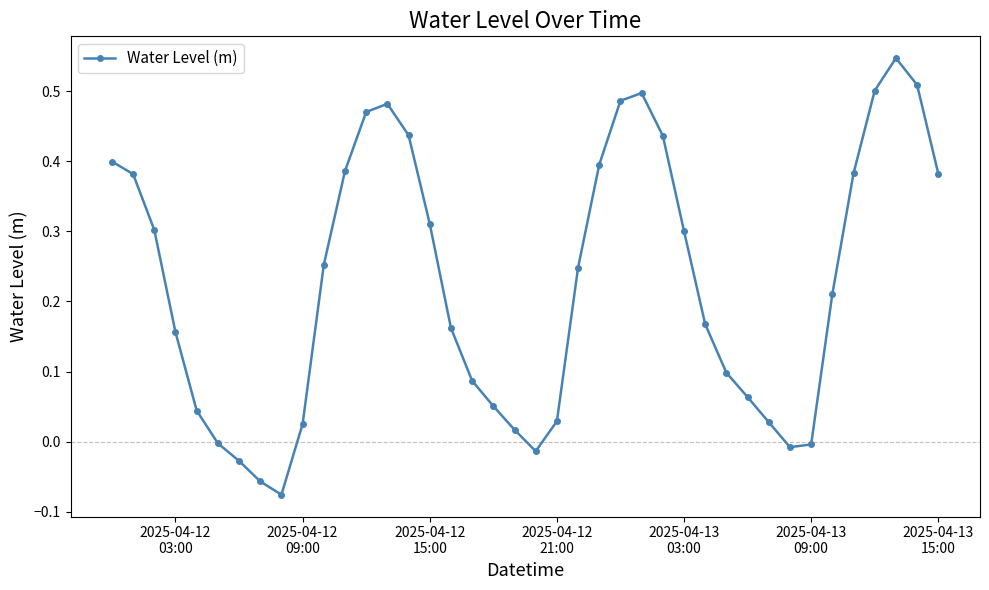

What is the difference between the second highest and minimum values?

0.6